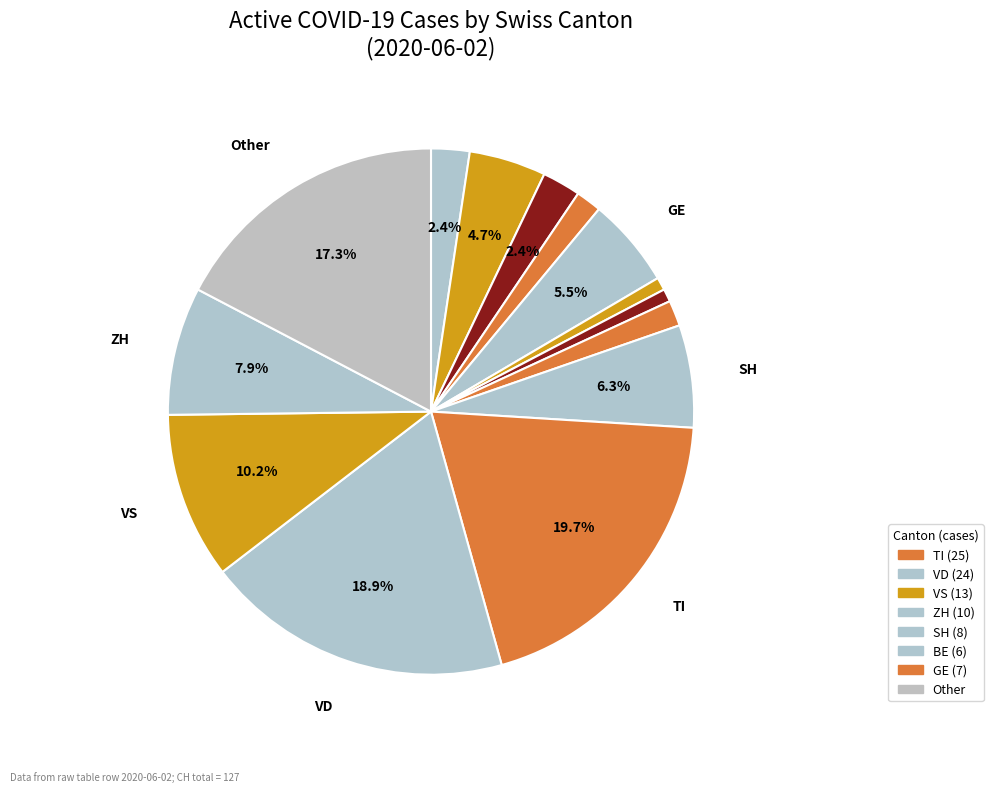

Count the number of slices in the pie.

14